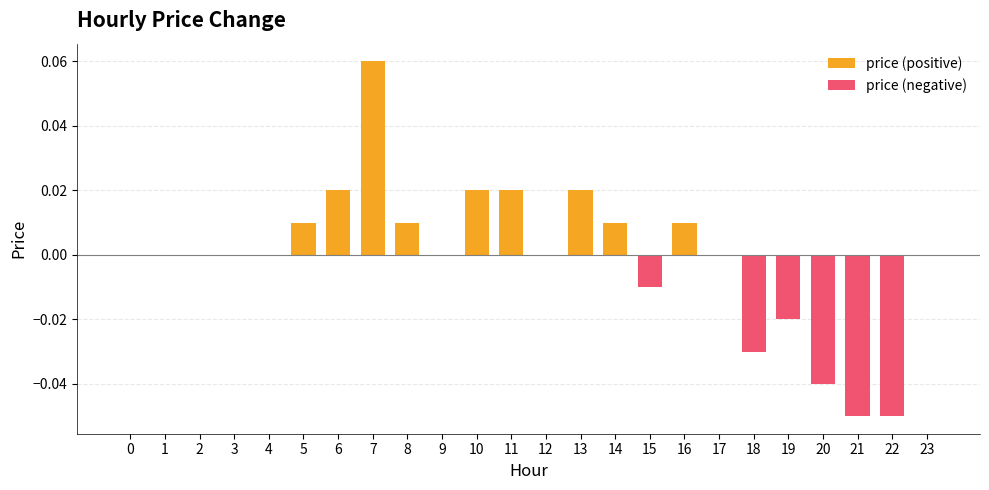

The value of price (positive) at 7 is 0.0. True or false?

False